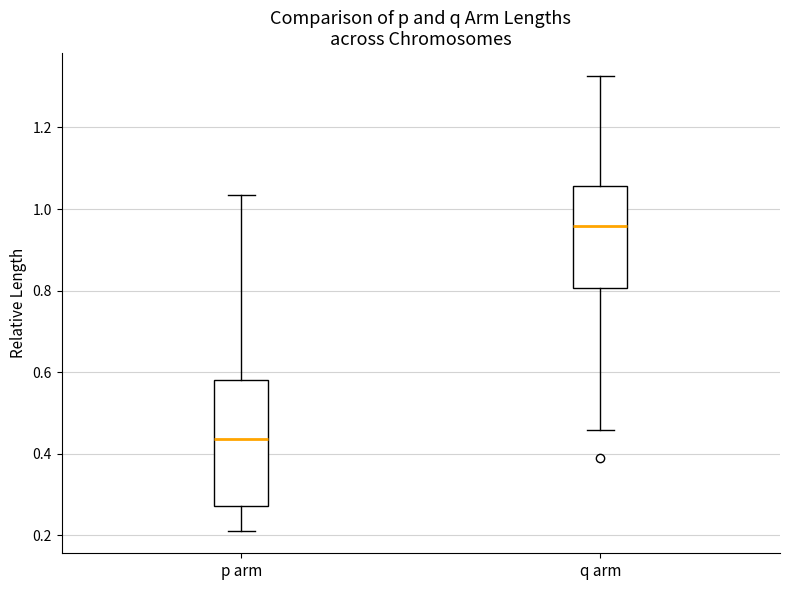

Where is the upper edge of the box for p arm on the y-axis? The values are not printed on the chart, so give them approximately, as read against the axis.

0.58